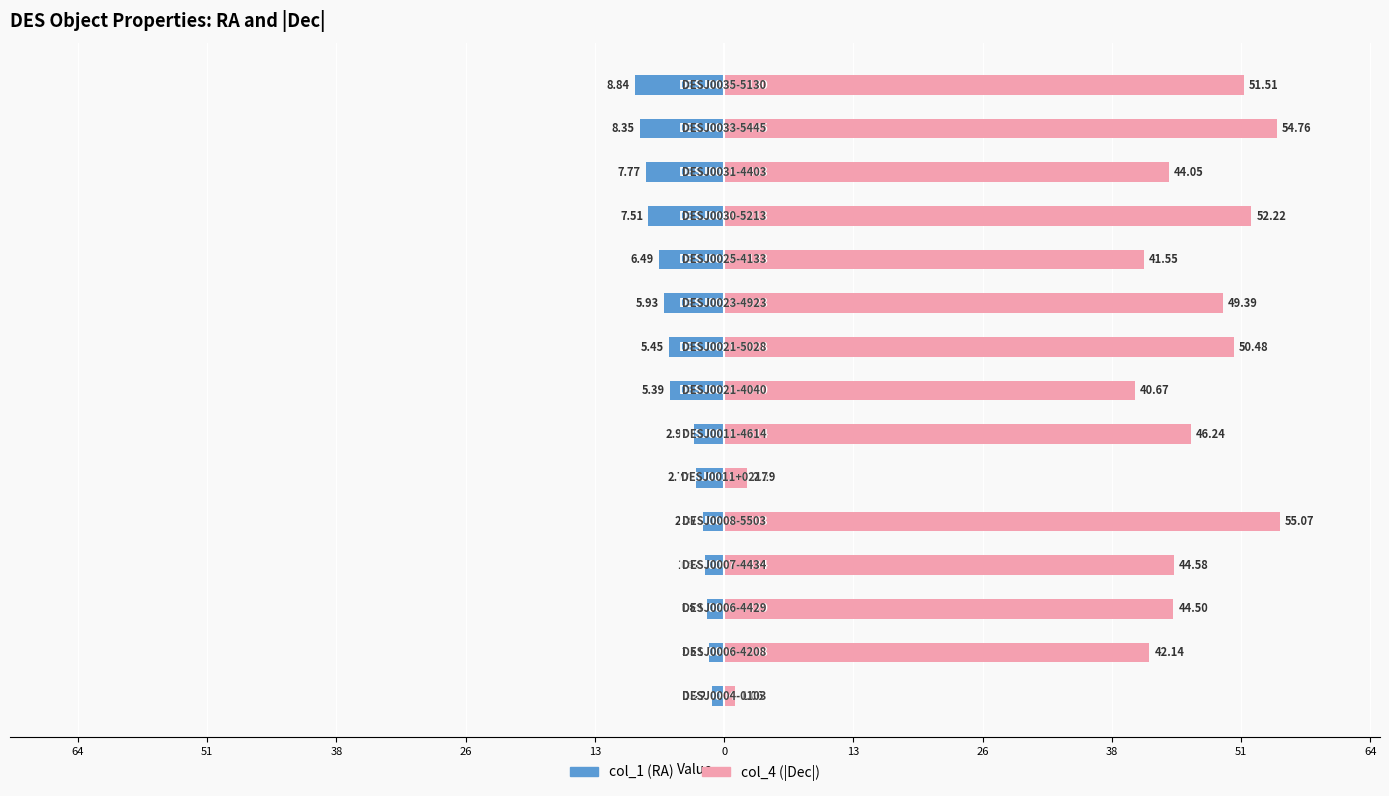

What is the difference between the maximum and minimum values in the col_4 (|Dec|) series?

54.0